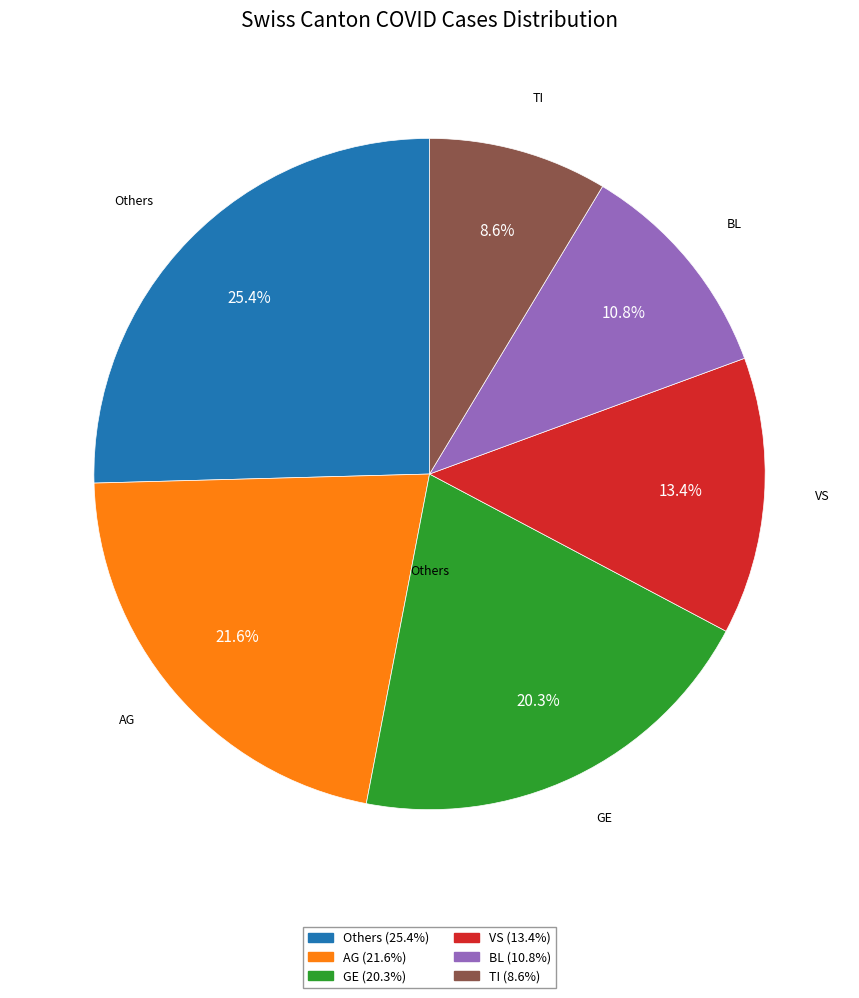

Does any single category account for the majority?

No